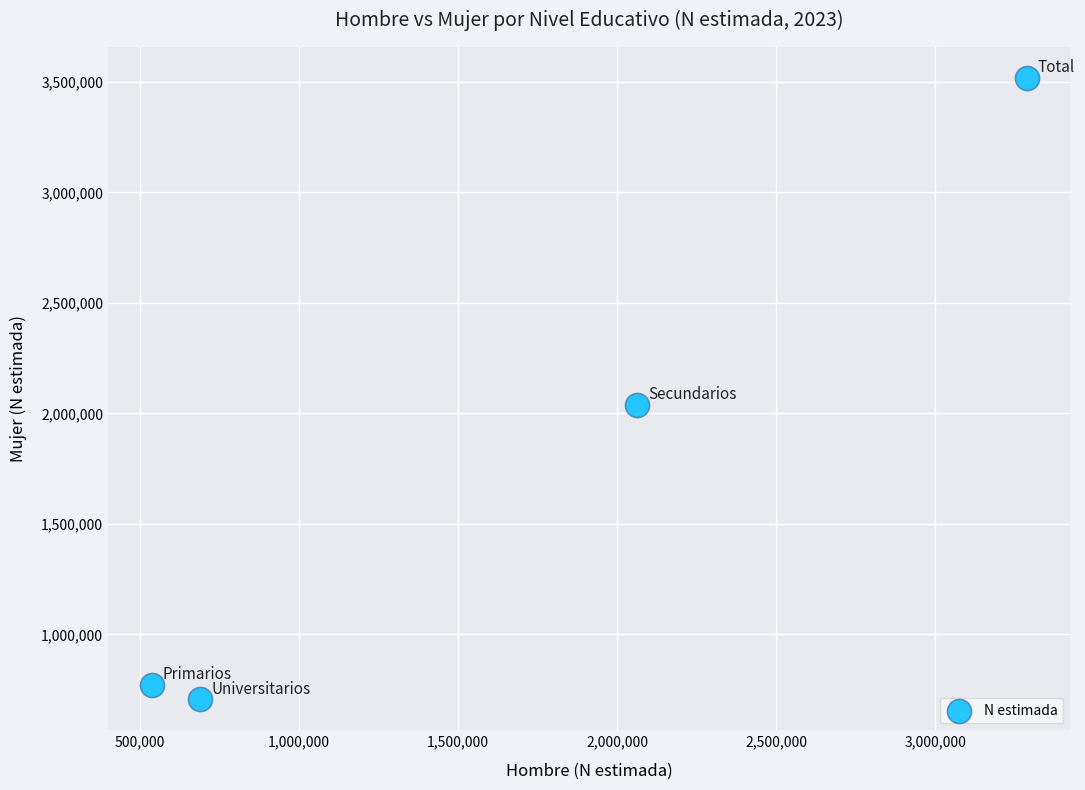

What Y value in the scatter plot is closest to 2112392?

2038900